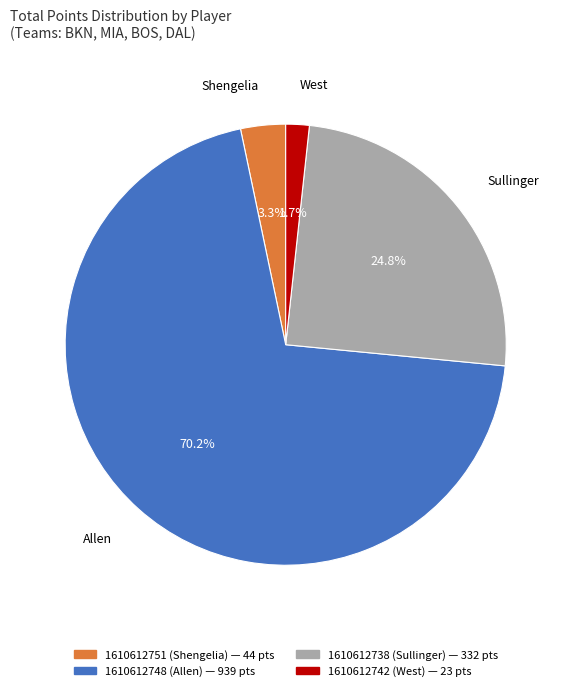

Do 1610612751 (Shengelia) and 1610612738 (Sullinger) together represent more than half of the pie?

No